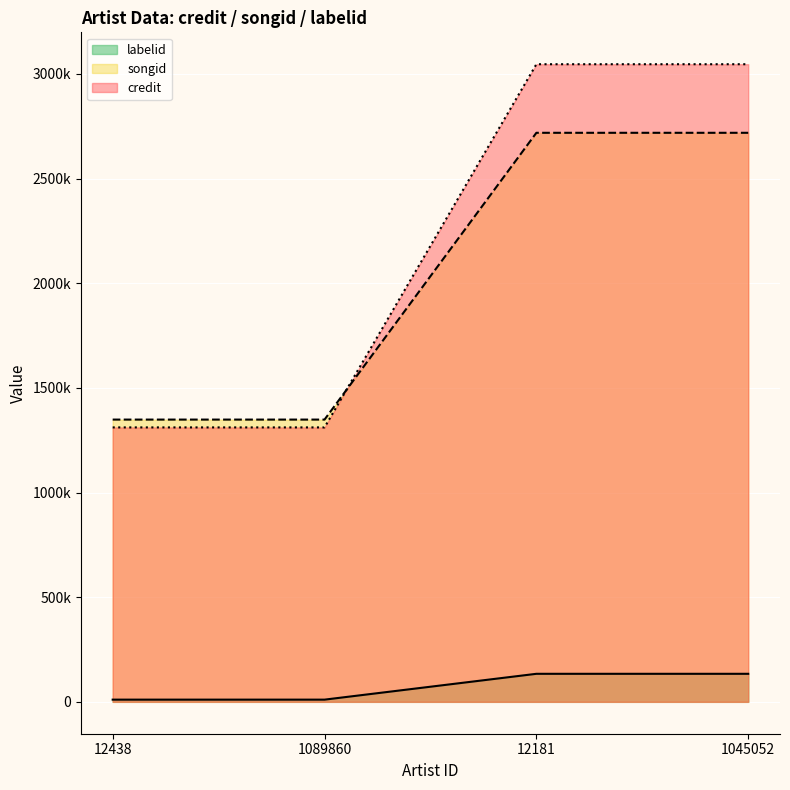

True or false: labelid and credit cross at least once.

False